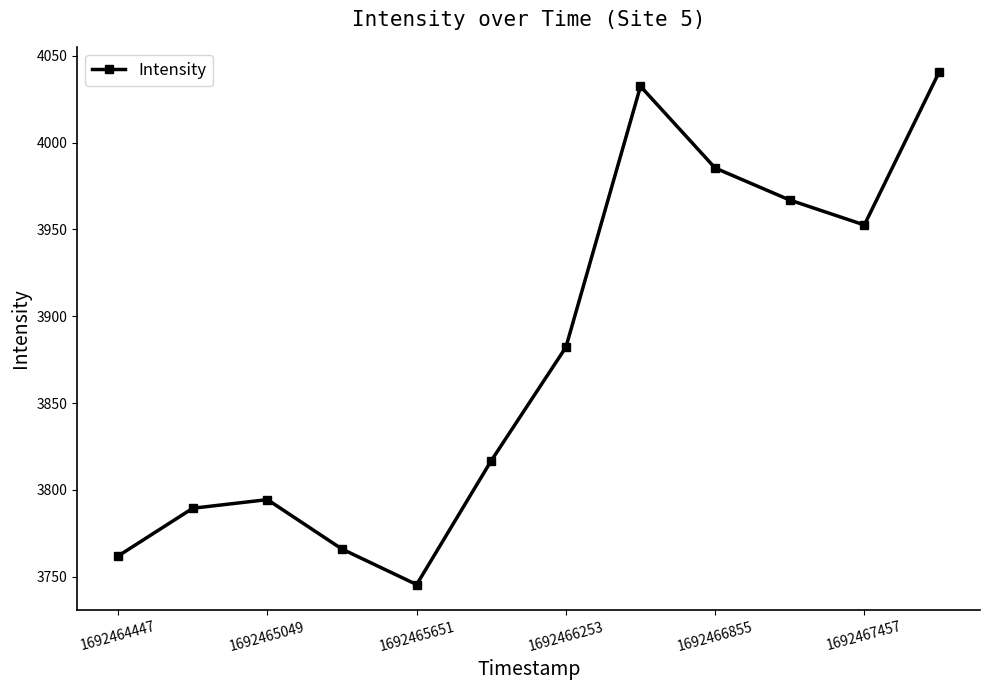

What is the value of the 11th point from the left?

3952.5